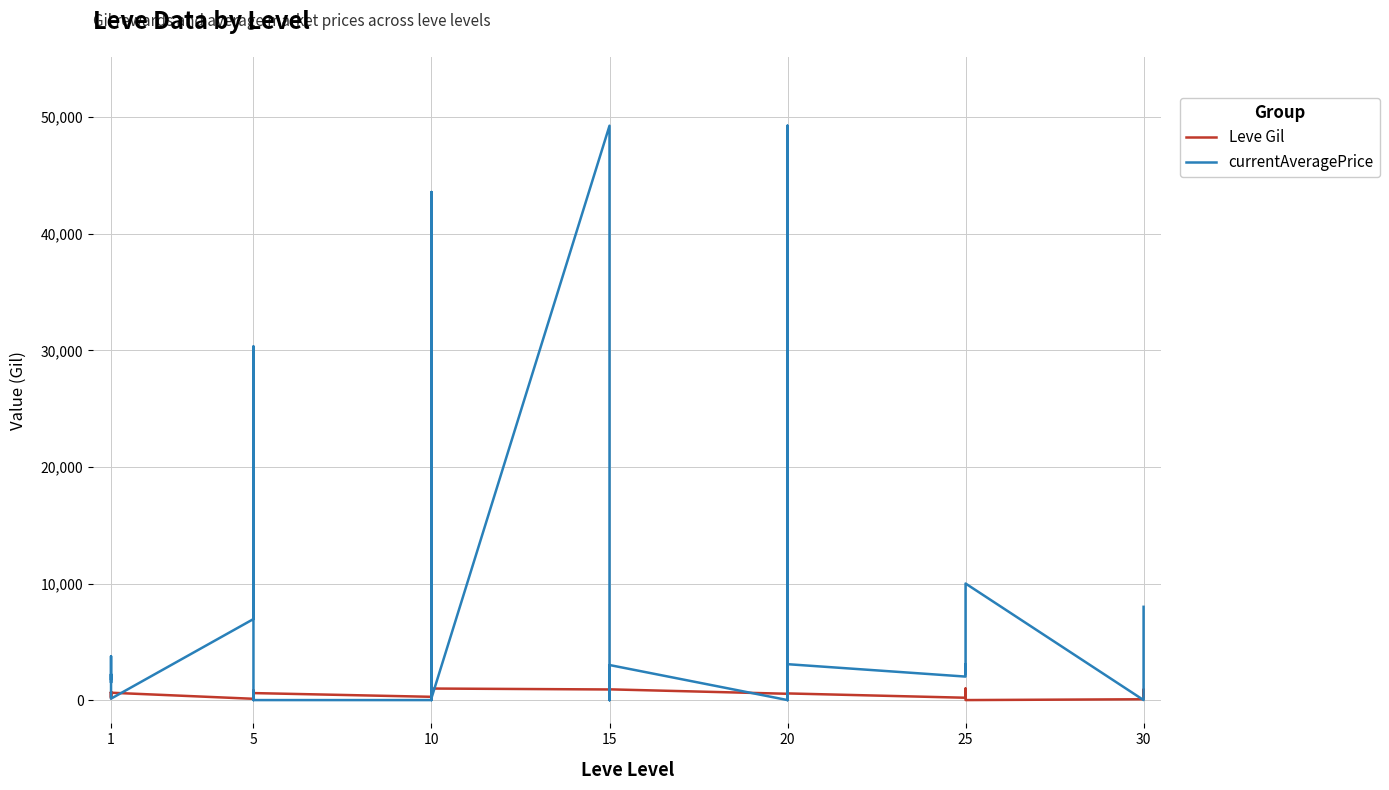

At how many categories does at least one series exceed 23937?

5